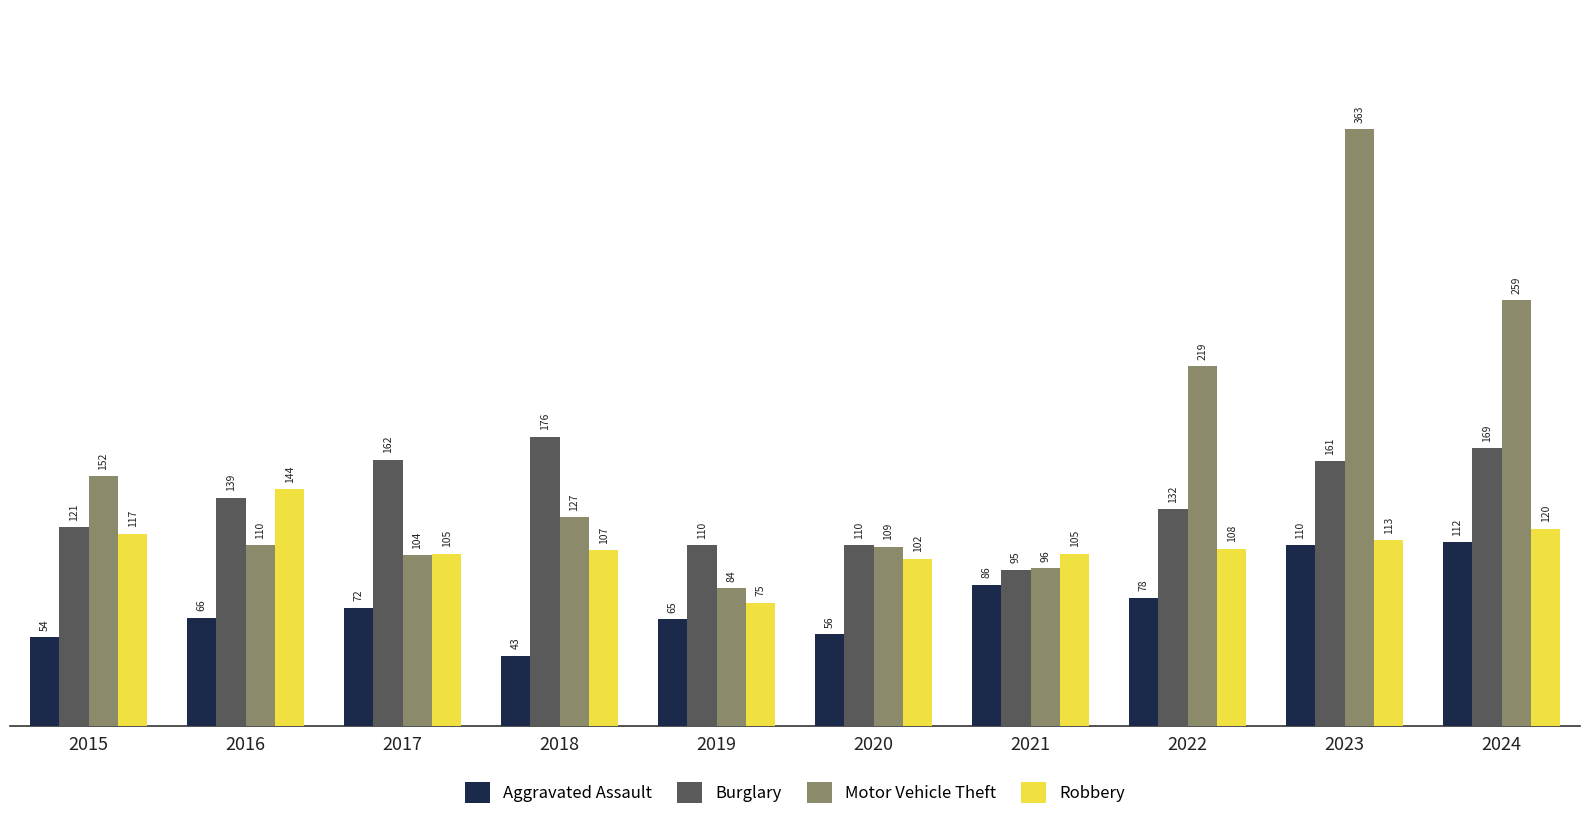

At how many categories does at least one series exceed 343?

1